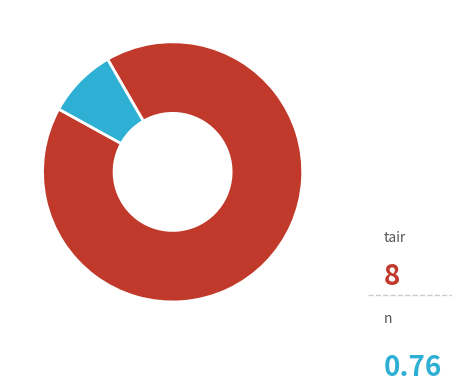

What percentage is the tair slice, to the nearest percent?

91%